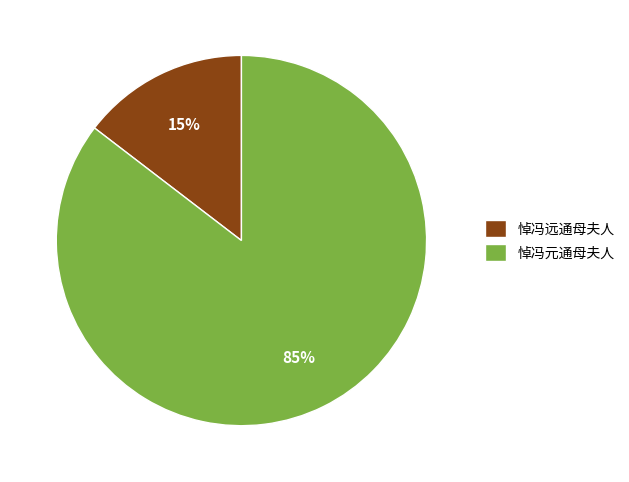

Combined, do 悼冯元通母夫人 and 悼冯远通母夫人 account for over 50%?

Yes